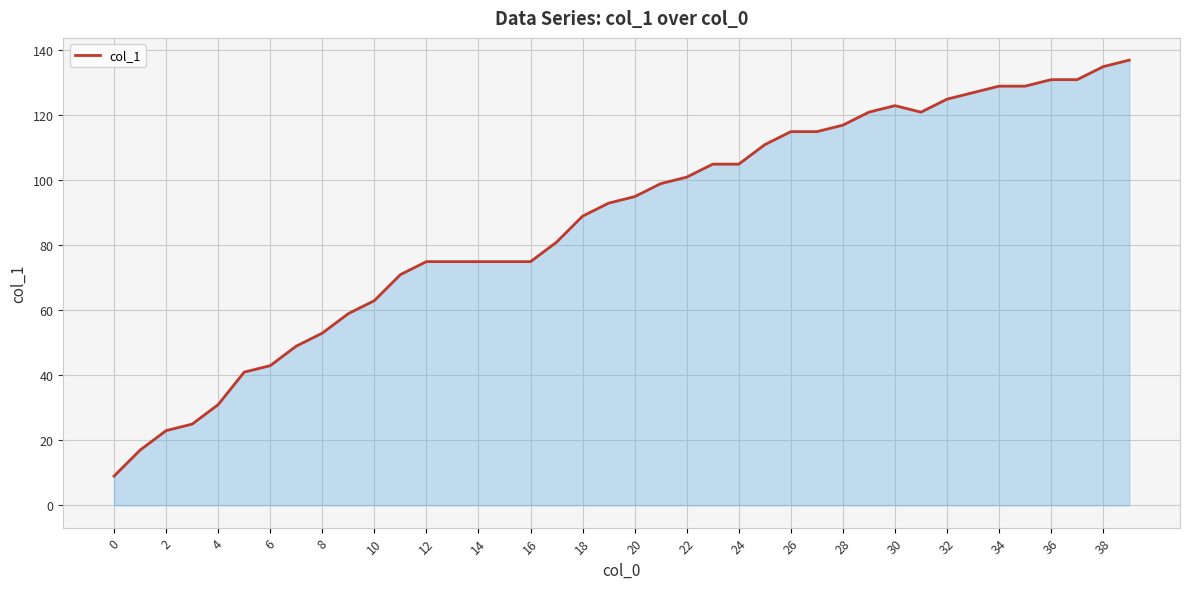

Reading right to left, extract all data points from this chart.

137	135	131	131	129	129	127	125	121	123	121	117	115	115	111	105	105	101	99	95	93	89	81	75	75	75	75	75	71	63	59	53	49	43	41	31	25	23	17	9